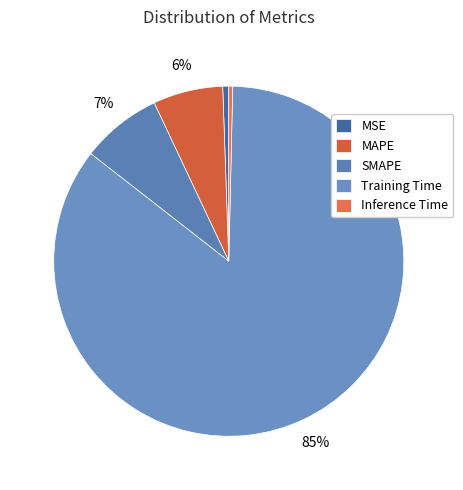

How many segments does this pie chart have?

5